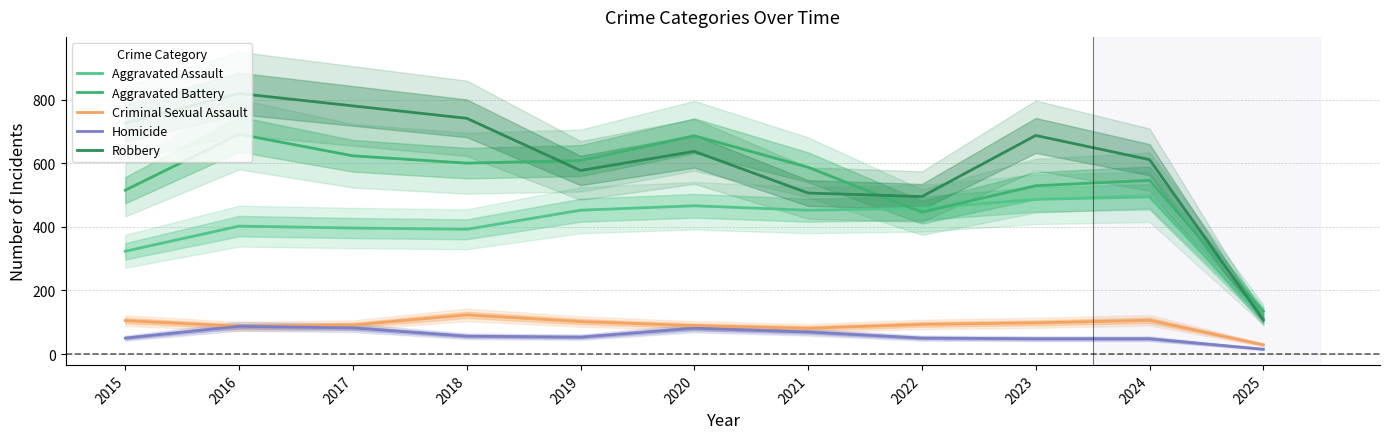

At how many categories does at least one series exceed 30?

11